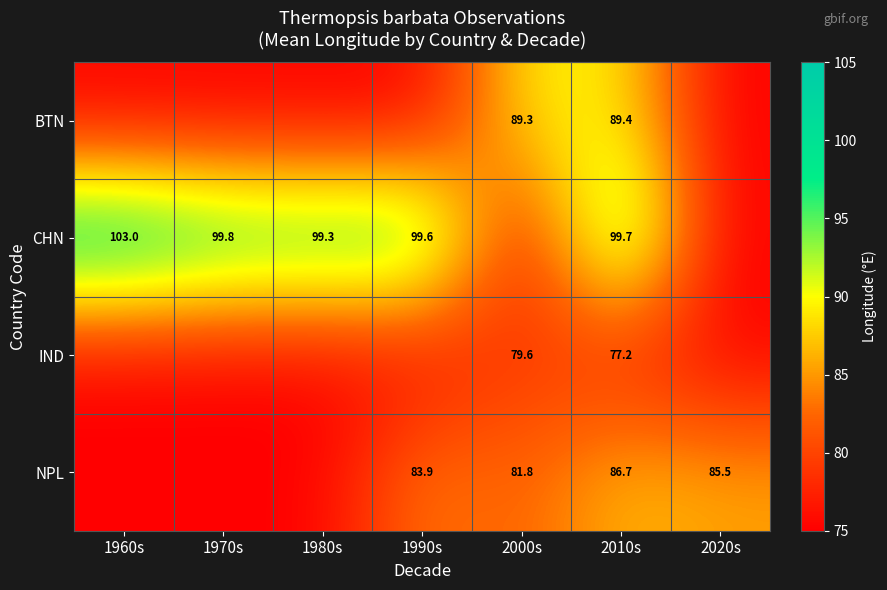

The CHN series shows 182.5 at 1960s. True or false?

False